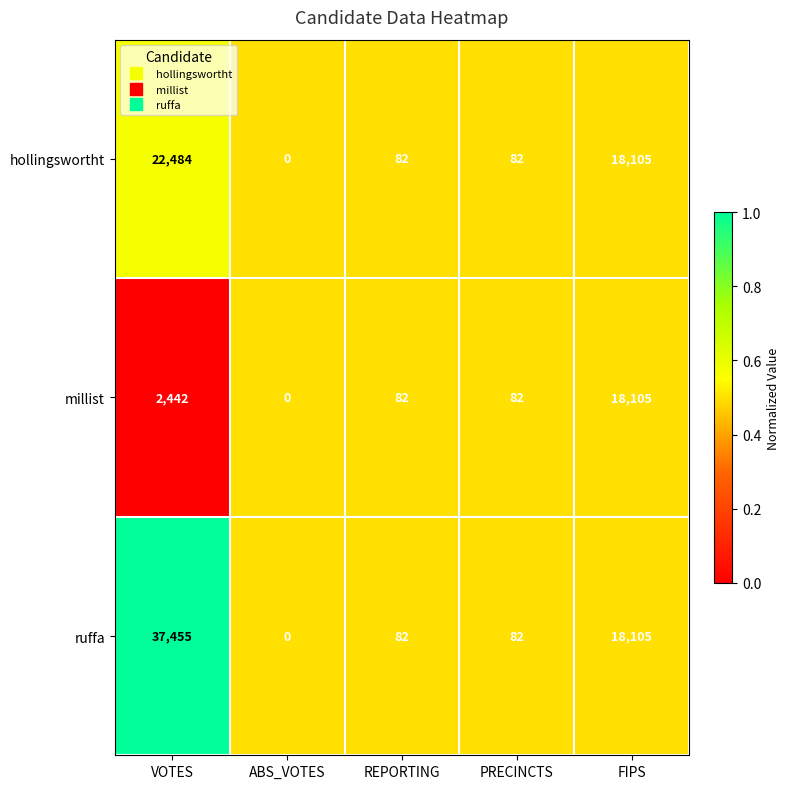

The ruffa series shows 37455 at VOTES. True or false?

True